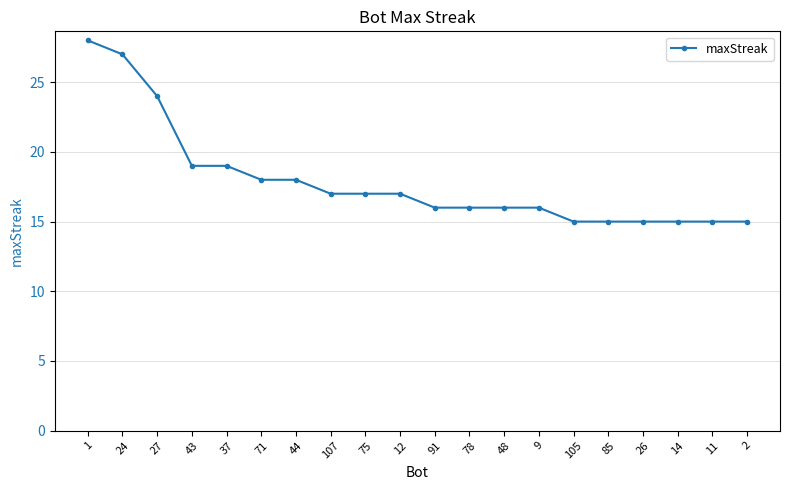

What is the sum of the values at 12 and 91?

33